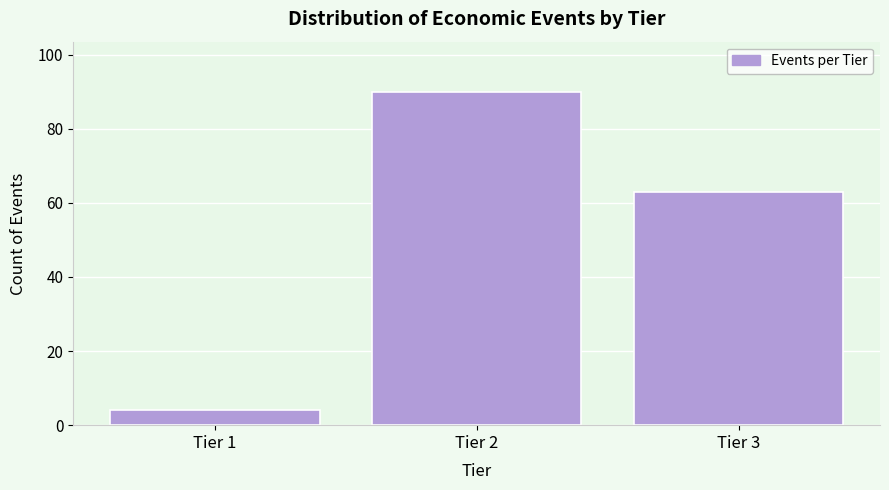

Reading left to right, what are all the values shown in this chart?

Tier 1=4	Tier 2=90	Tier 3=63